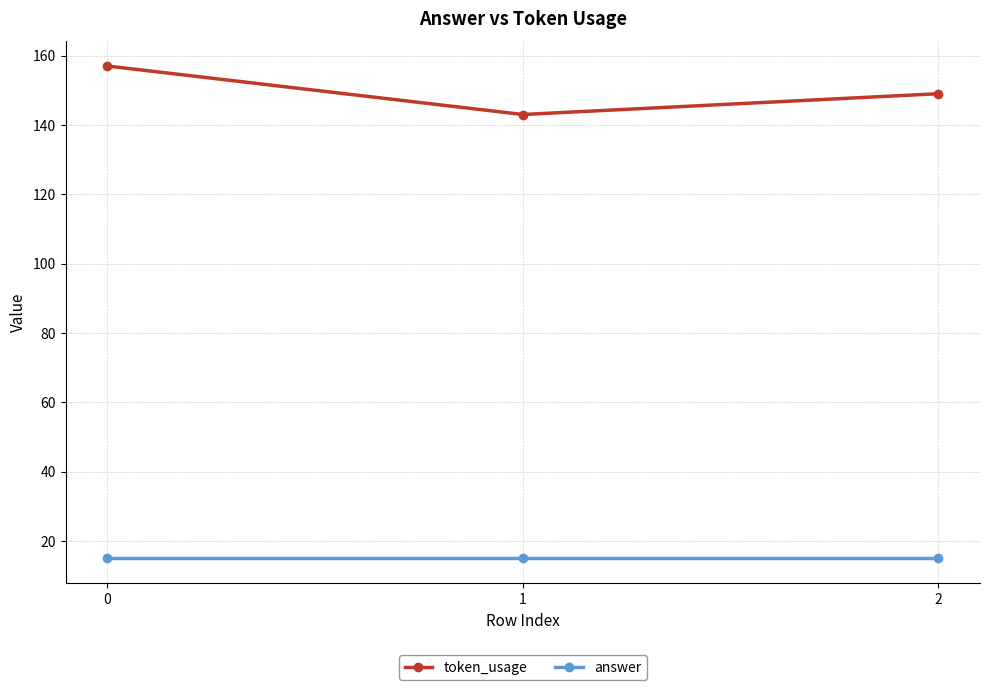

What is the difference between the highest and lowest values at 1?

128